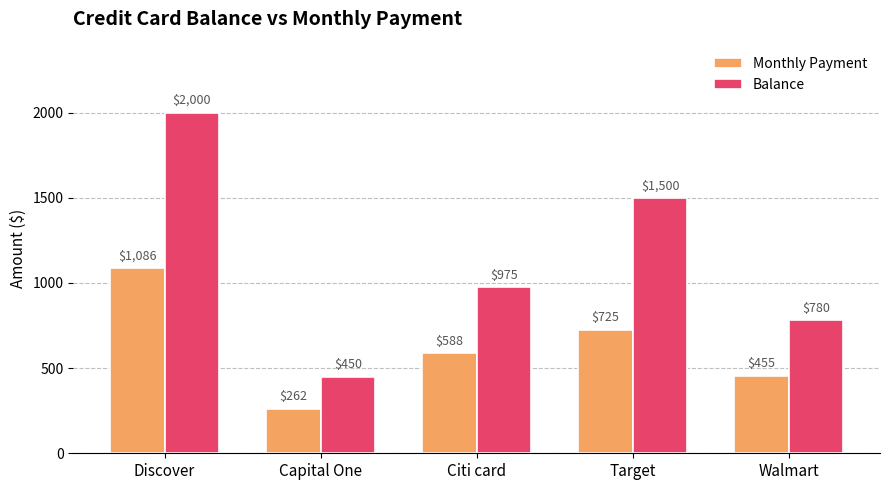

At which category does the chart reach its minimum across all series?

Capital One